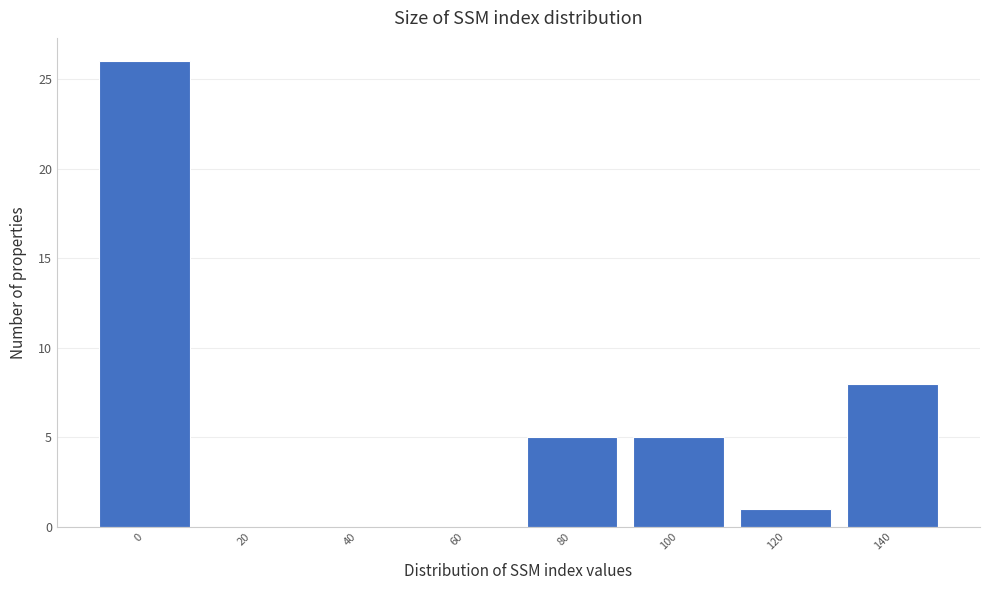

Reading left to right, what are all the values shown in this chart?

0=26	20=0	40=0	60=0	80=5	100=5	120=1	140=8